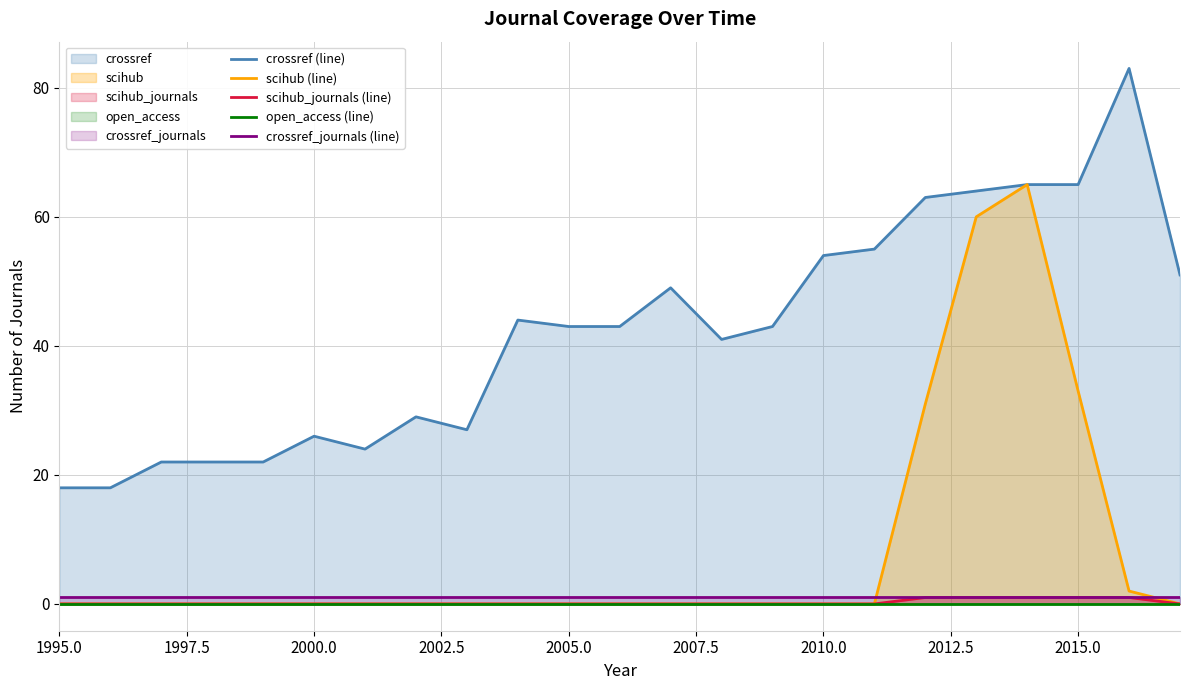

True or false: open_access (line) and scihub_journals (line) cross at least once.

False